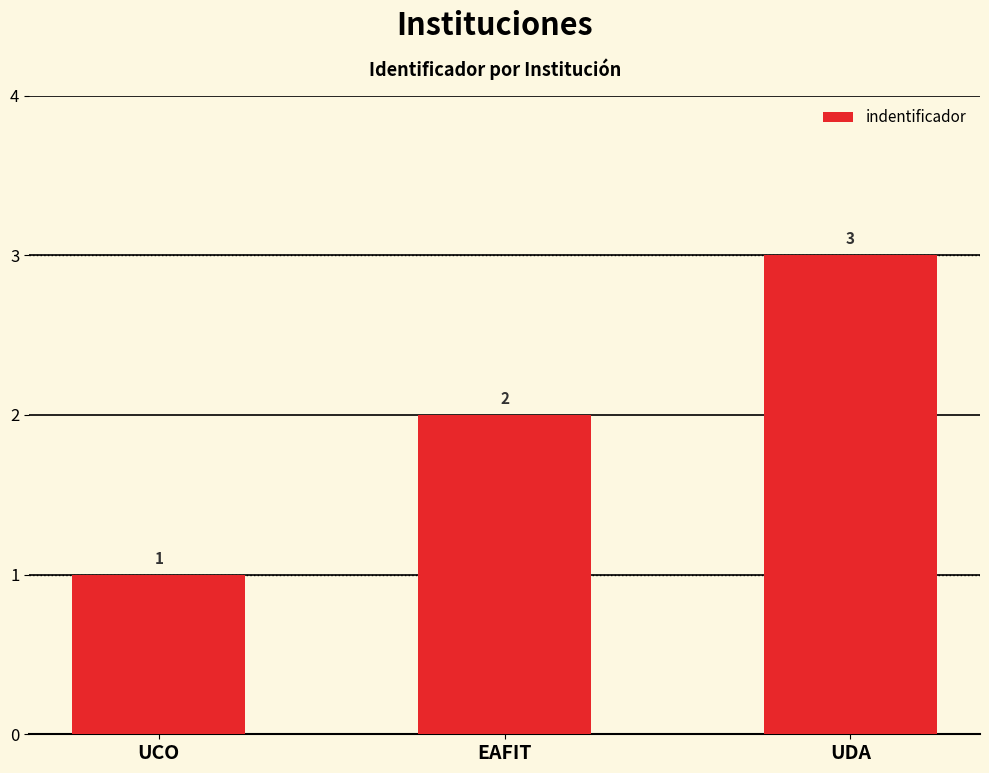

List the labels in order of value, smallest first.

UCO, EAFIT, UDA